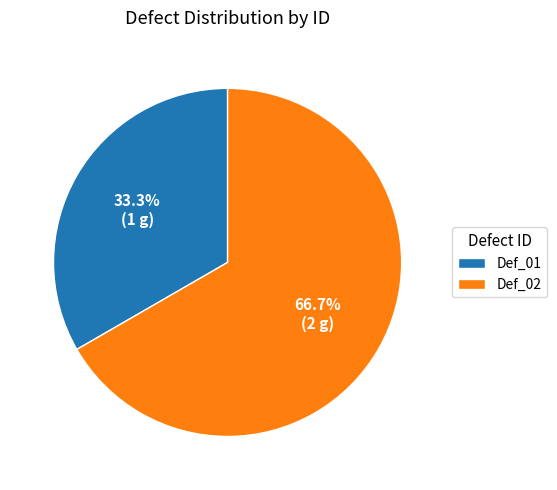

To the nearest percent, what is the difference between the Def_01 and Def_02 slice percentages?

33%